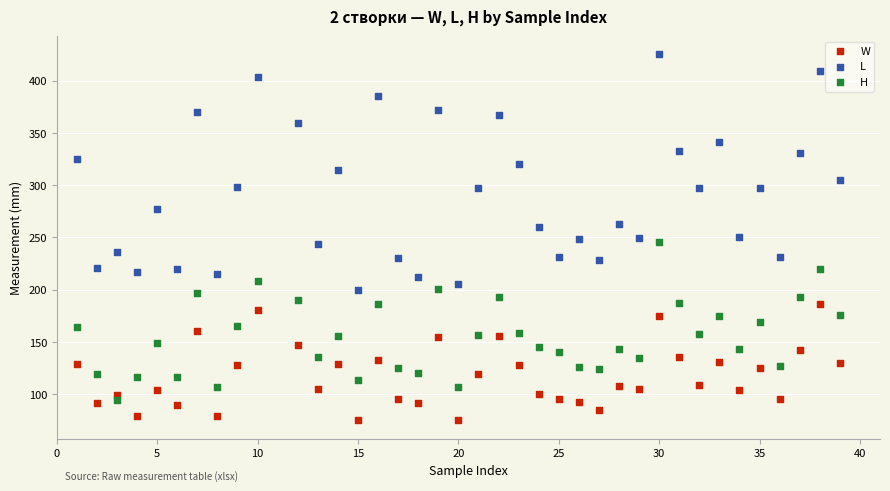

What are all the series names shown in the legend?

W, L, H